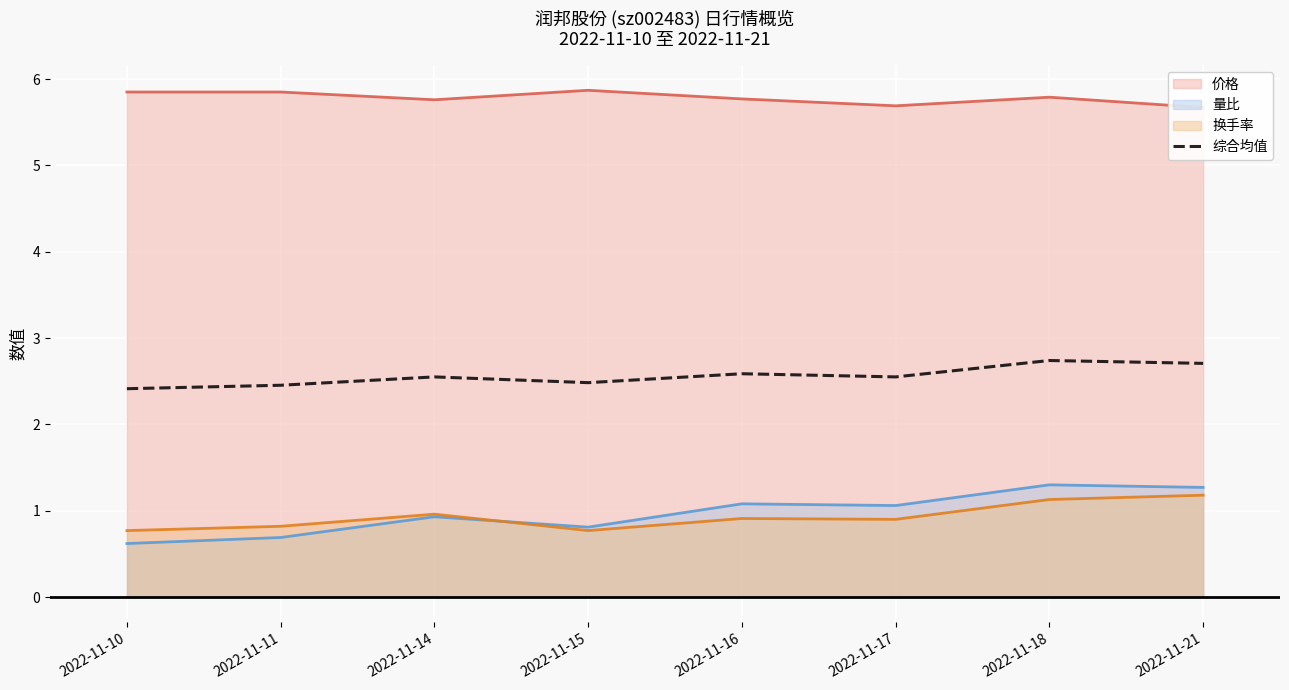

True or false: 量比 and 综合均值 cross at least once.

False